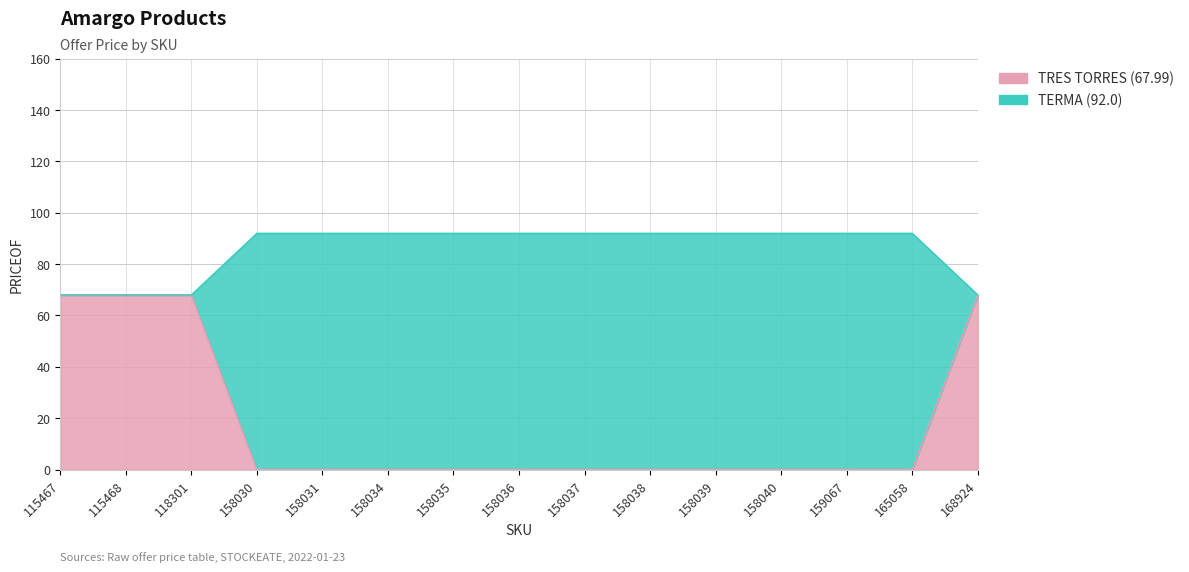

At which category is the sum across all series the highest?

115467